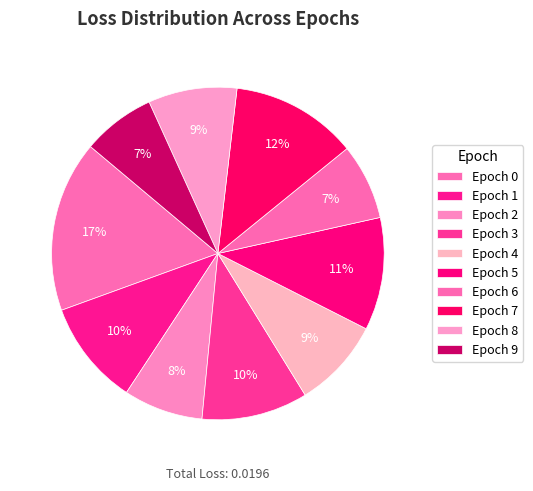

Rank the categories by value from highest to lowest.

Epoch 0, Epoch 7, Epoch 5, Epoch 3, Epoch 1, Epoch 4, Epoch 8, Epoch 2, Epoch 6, Epoch 9